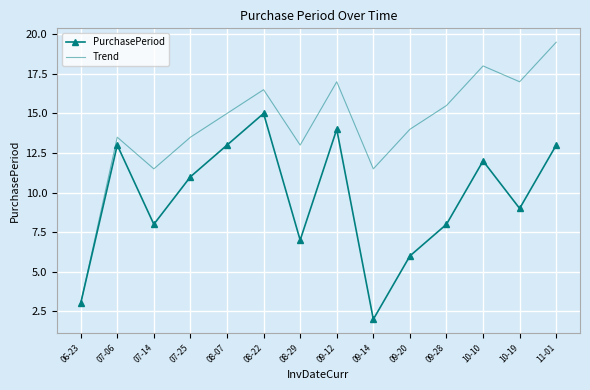

What is the approximate value of Trend at 10-10?

18.0